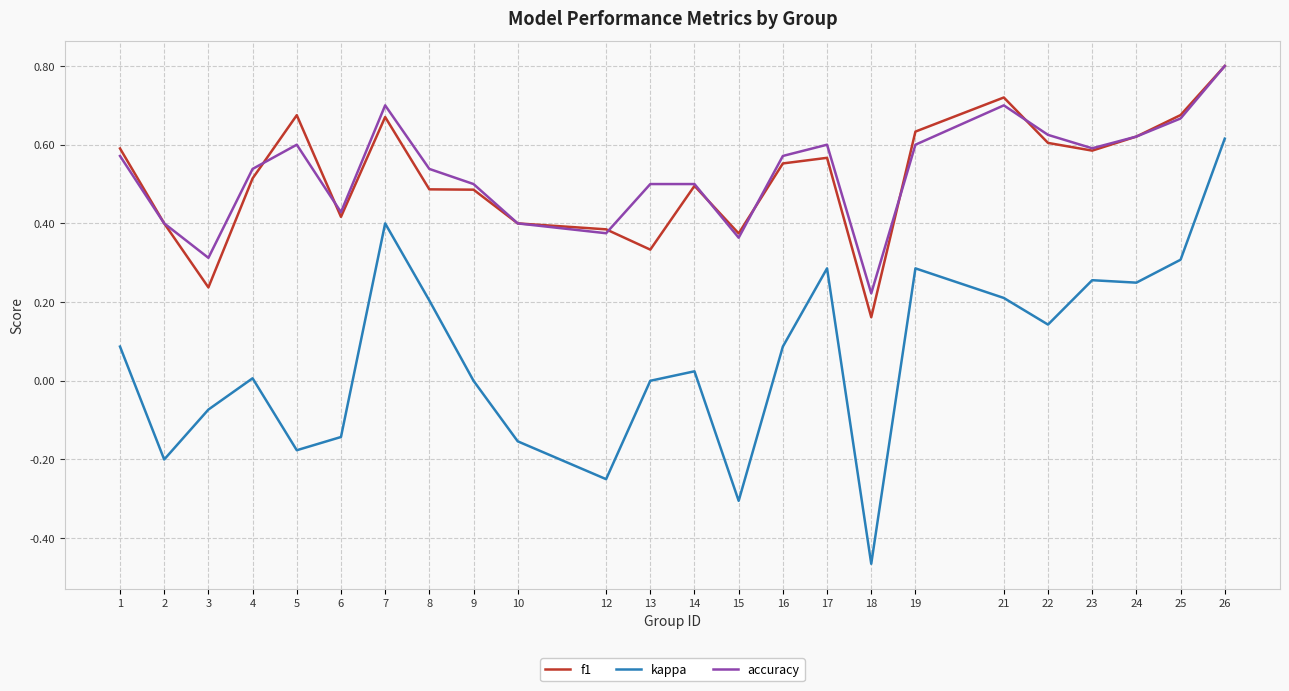

Which category has the lowest value in the accuracy series?

18